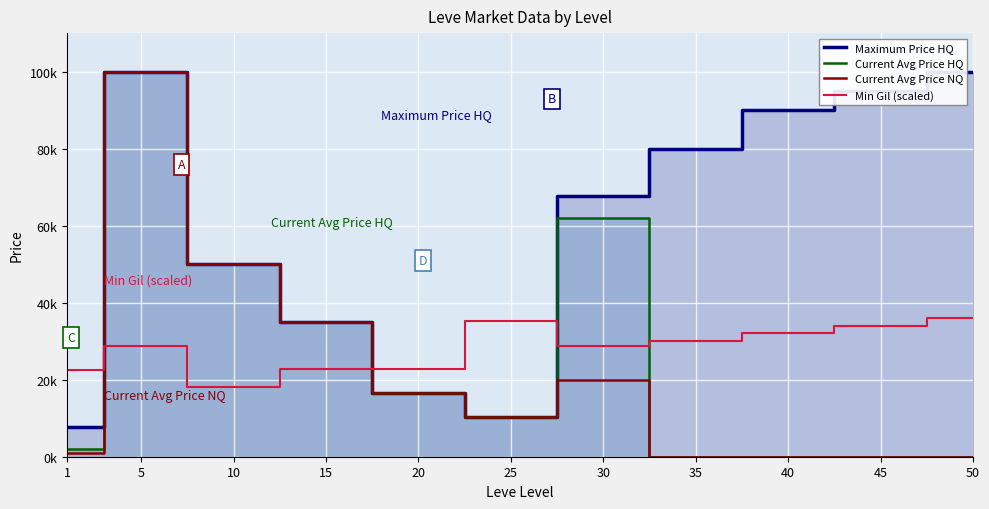

How many interior local valleys does the Current Avg Price NQ series have?

1